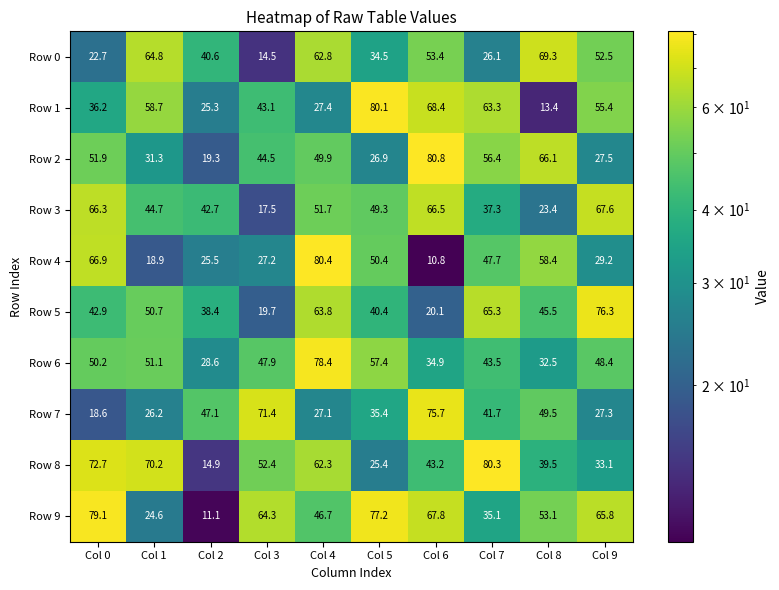

True or false: Row 0 has a value of 79.2 at Col 6.

False